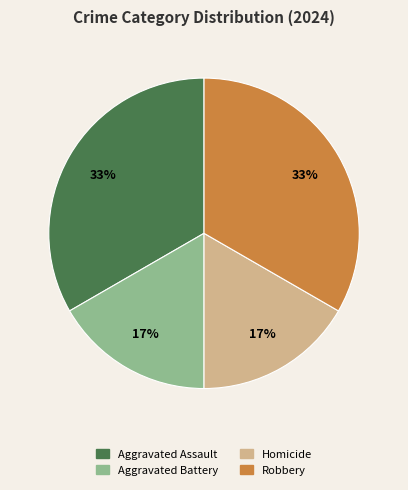

True or false: Homicide accounts for 17% of the total.

True